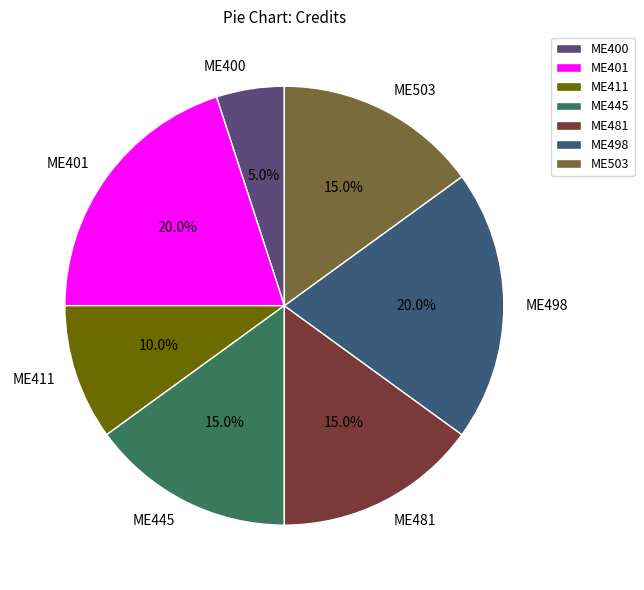

Is there a majority slice in this chart?

No